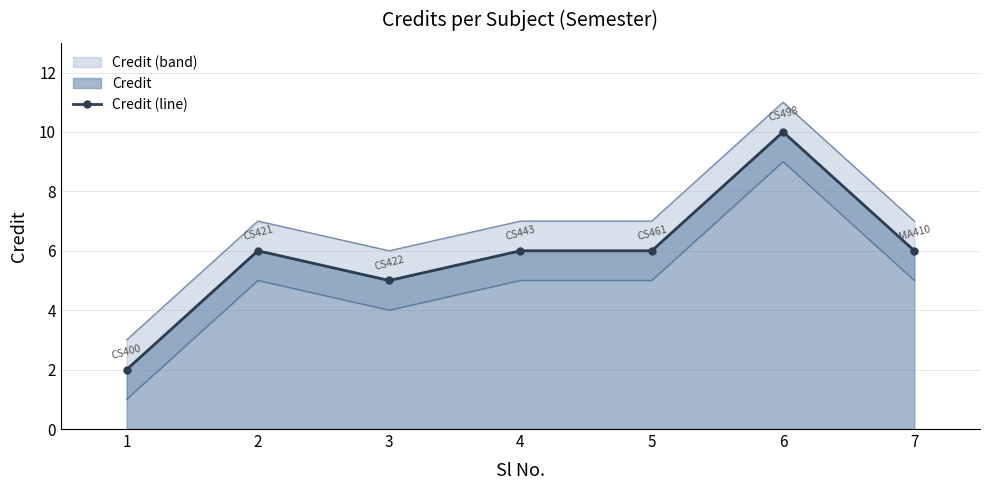

Reading right to left, transcribe all the data shown in this chart.

7=6	6=10	5=6	4=6	3=5	2=6	1=2